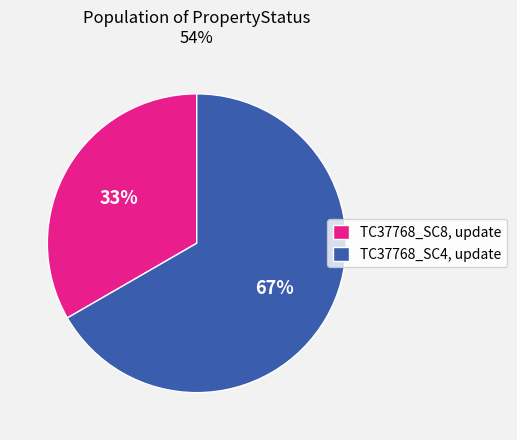

Is TC37768_SC8, update the majority of the pie?

No